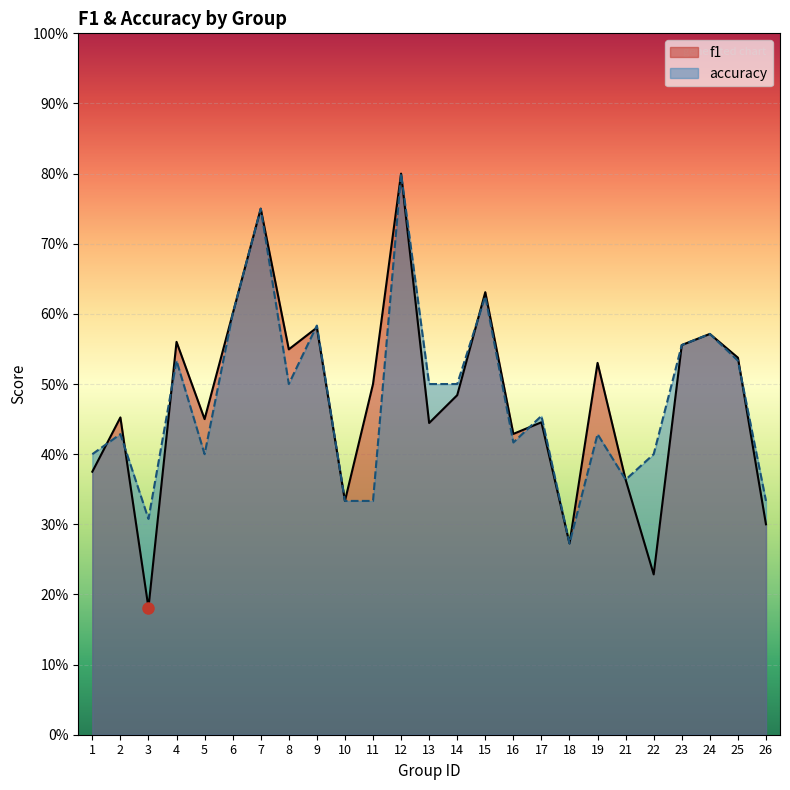

What is the smallest value displayed?

0.2